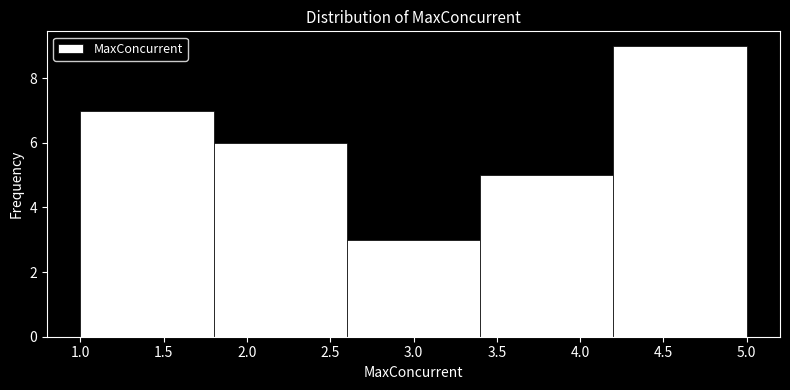

Reading left to right, transcribe this chart: for each bar, give the range it covers on the x-axis and its height. The values are not printed on the chart, so give them approximately, as read against the axis.

1.0 to 1.8: 7
1.8 to 2.6: 6
2.6 to 3.4: 3
3.4 to 4.2: 5
4.2 to 5.0: 9